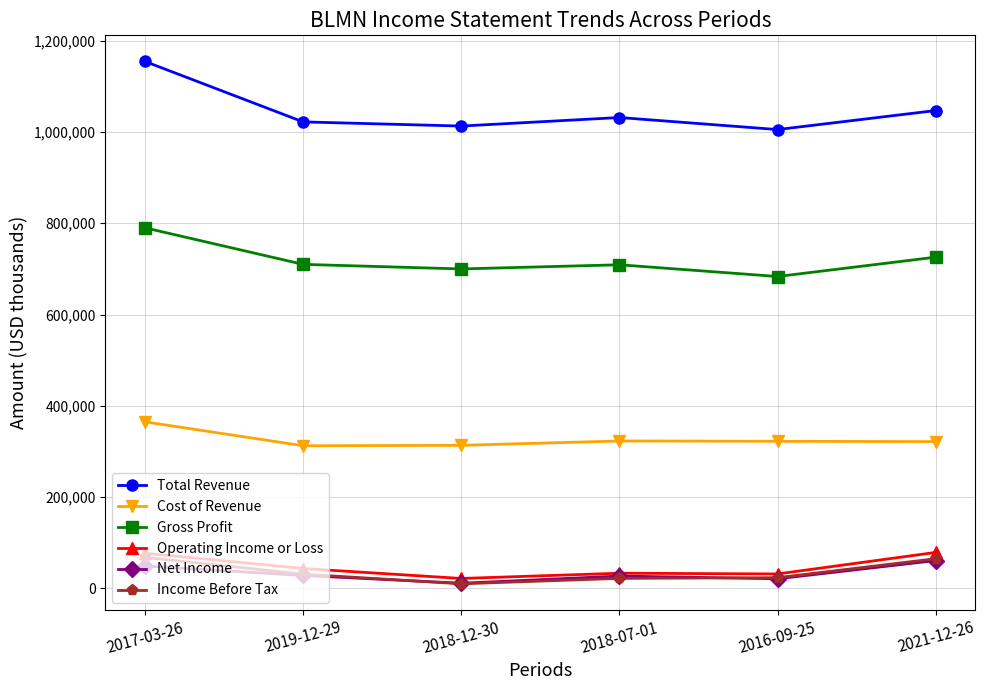

Which series changed the most between 2018-07-01 and 2021-12-26?

Operating Income or Loss